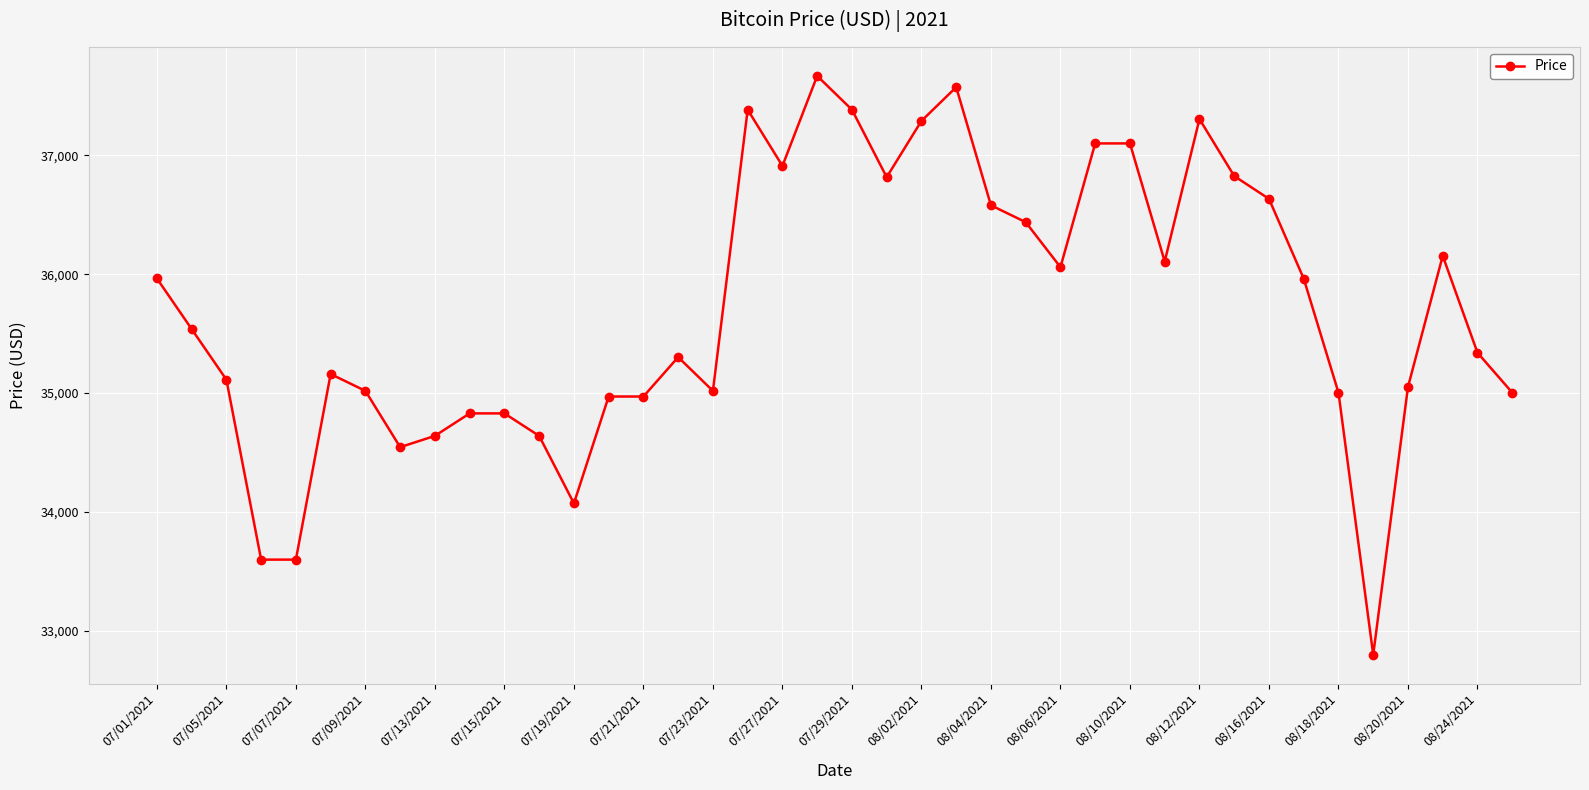

True or false: there are more than 0 points higher than both neighbors.

True